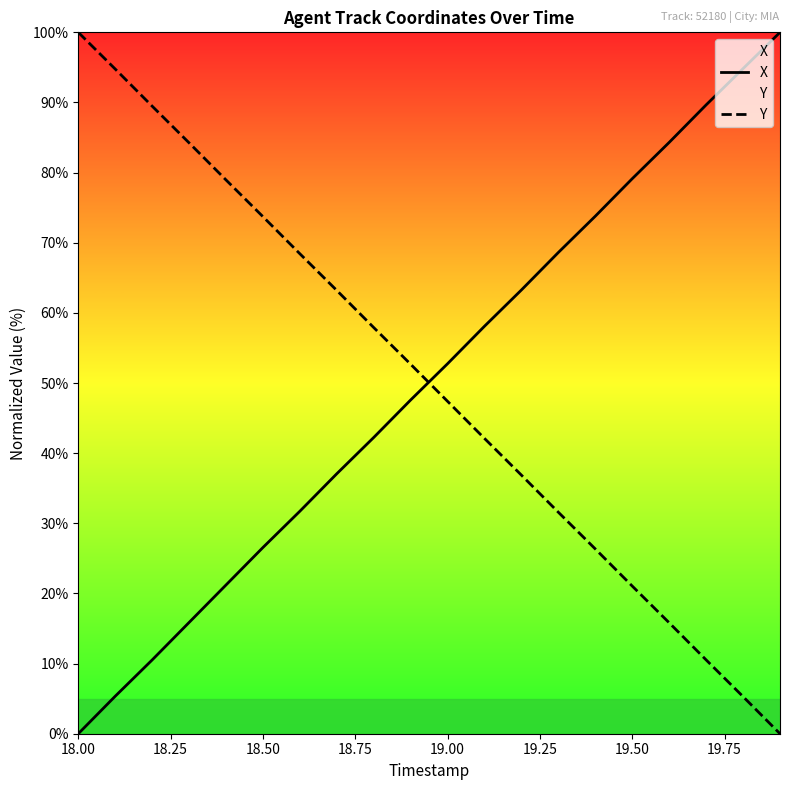

True or false: Y and X cross at least once.

True